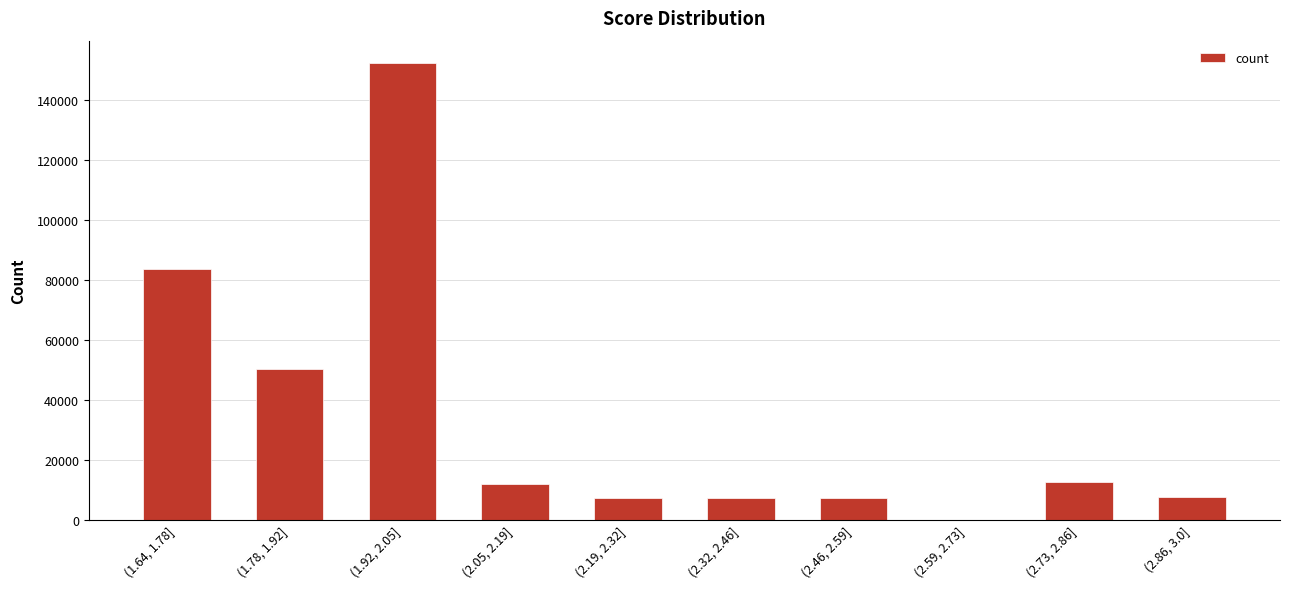

What is the change in value from (1.64, 1.78] to (2.73, 2.86]?

-71034